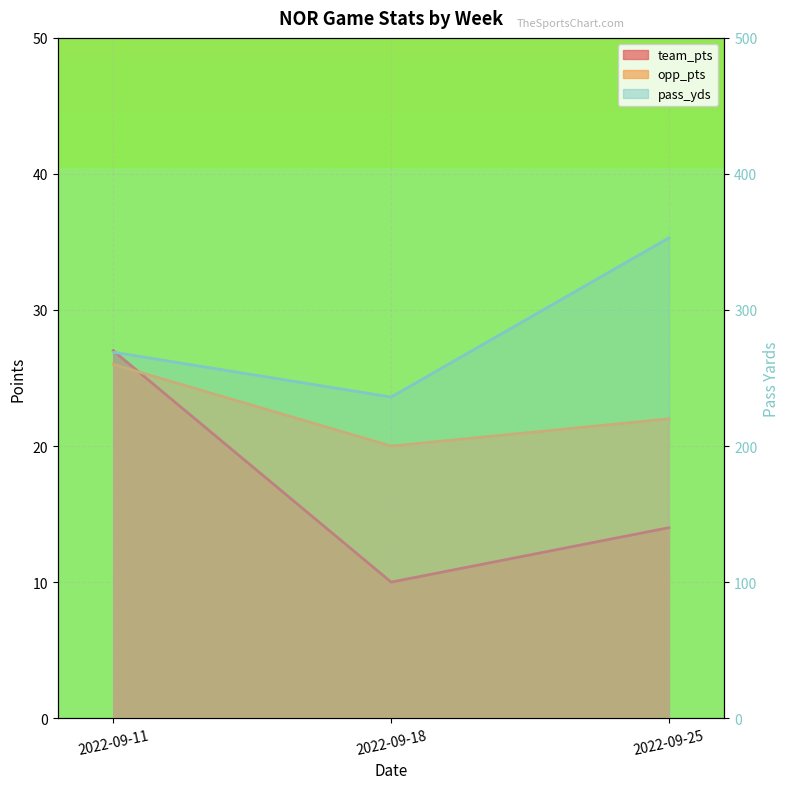

Rank the series at 2022-09-18 from lowest to highest value.

team_pts, opp_pts, pass_yds